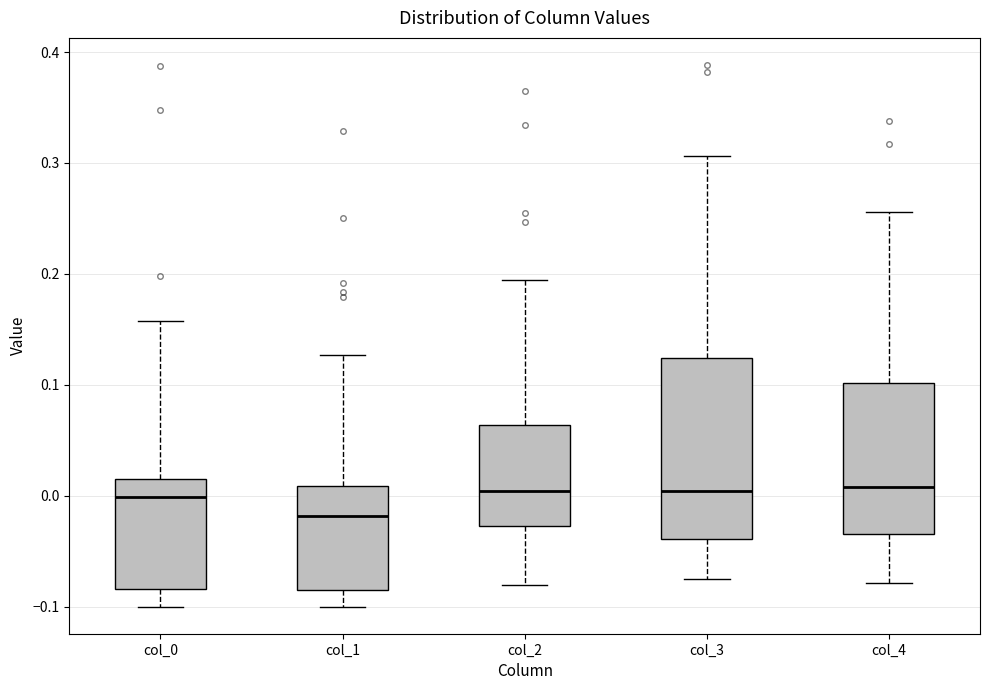

Reading left to right, read every box against the y-axis: the position of its median line, the range the box covers, and the ends of its whiskers. The values are not printed on the chart, so give them approximately, as read against the axis.

col_0: median 0.00, box -0.08 to 0.01, whiskers -0.10 to 0.16
col_1: median -0.02, box -0.08 to 0.01, whiskers -0.10 to 0.13
col_2: median 0.00, box -0.03 to 0.06, whiskers -0.08 to 0.19
col_3: median 0.00, box -0.04 to 0.12, whiskers -0.07 to 0.31
col_4: median 0.01, box -0.03 to 0.10, whiskers -0.08 to 0.26